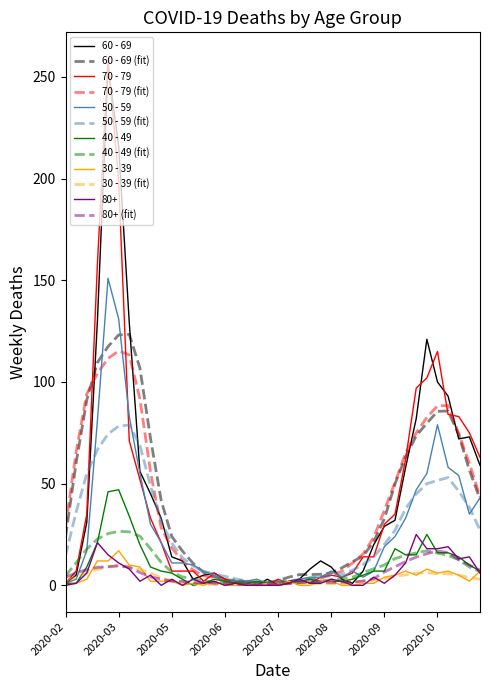

Which series has the largest range (max minus min)?

70 - 79